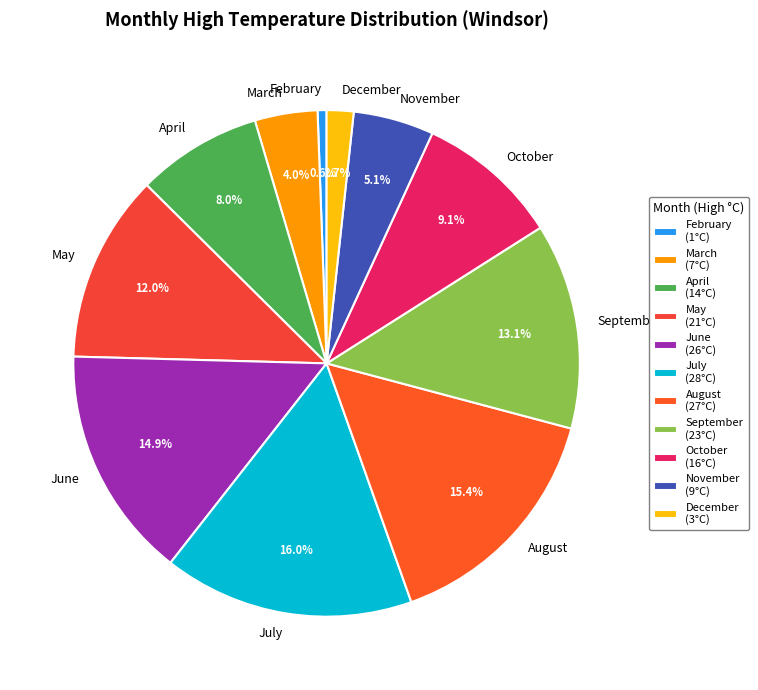

Does October account for over 50% of the chart?

No